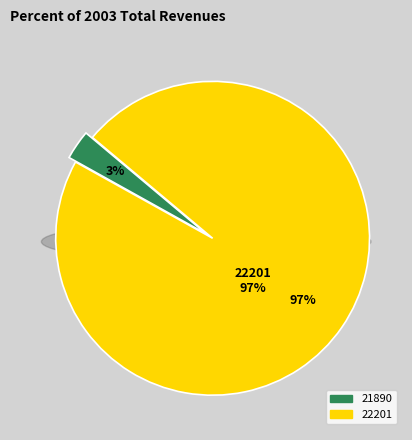

Is it true that 21890 is 1% of the pie?

False